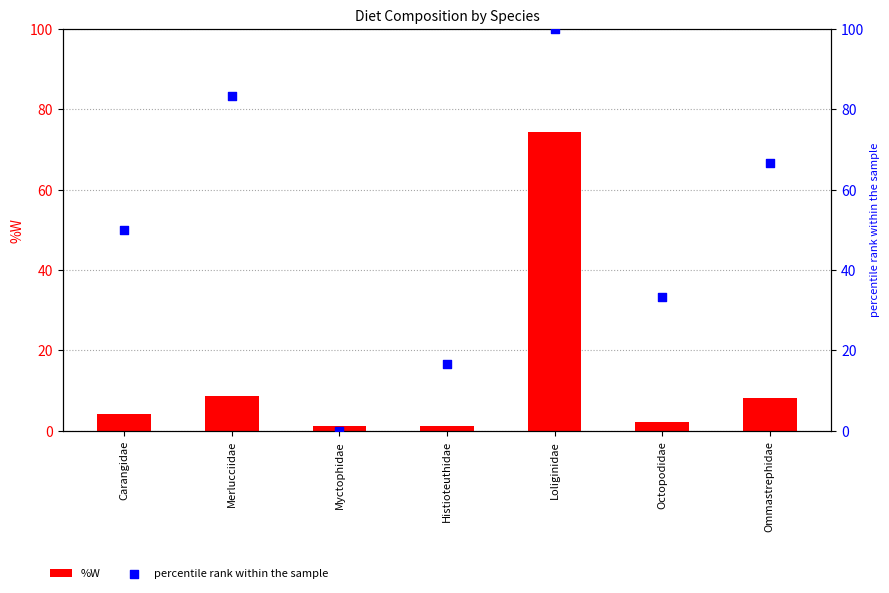

Which series contains the lowest Y value?

percentile rank within the sample